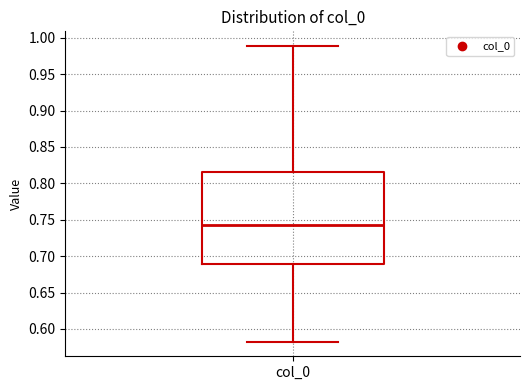

Transcribe this box plot: give where the median line is, the range the box spans, and where the two whiskers end, as read against the y-axis. The values are not printed on the chart, so give them approximately, as read against the axis.

median 0.740, box 0.690 to 0.815, whiskers 0.585 to 0.990